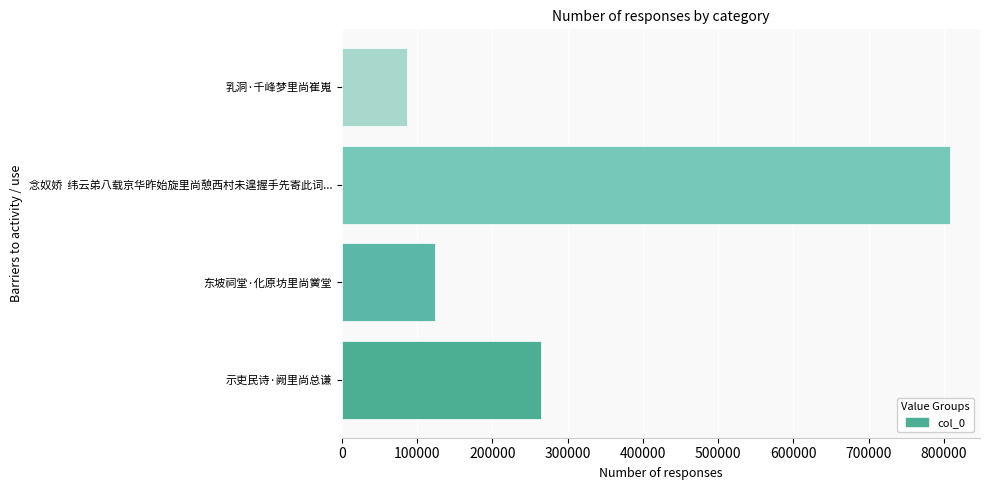

True or false: the data shows 807515 at 念奴娇  纬云弟八载京华昨始旋里尚憩西村未遑握手先寄此词....

True